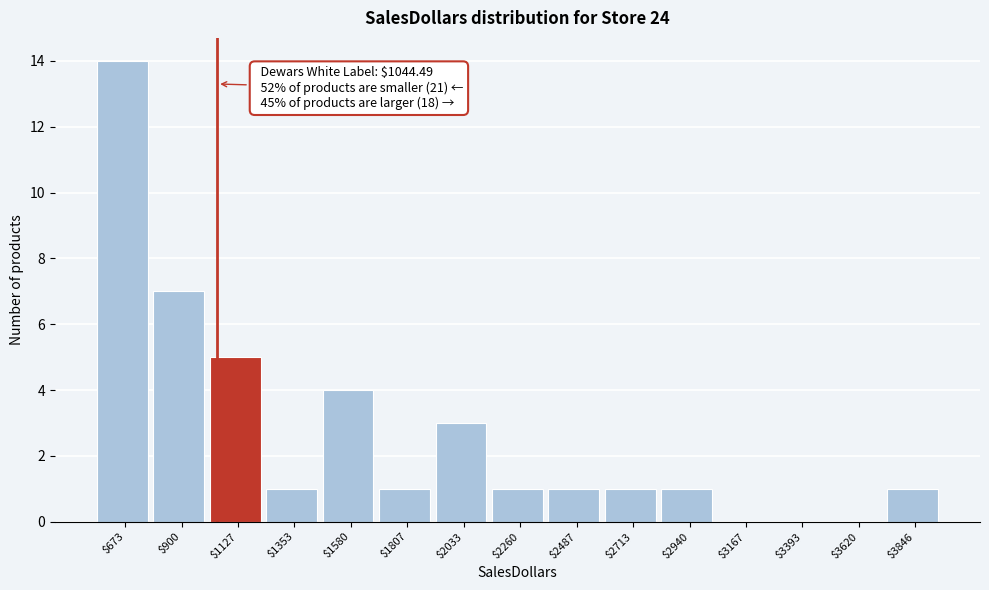

Which range on the x-axis has the tallest bar?

550 to 800